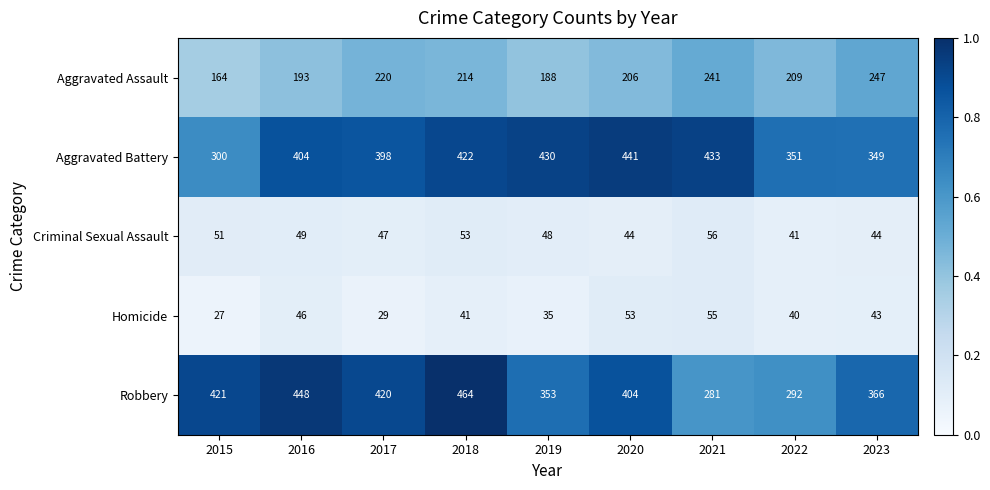

Which label corresponds to the largest value in the chart?

2018